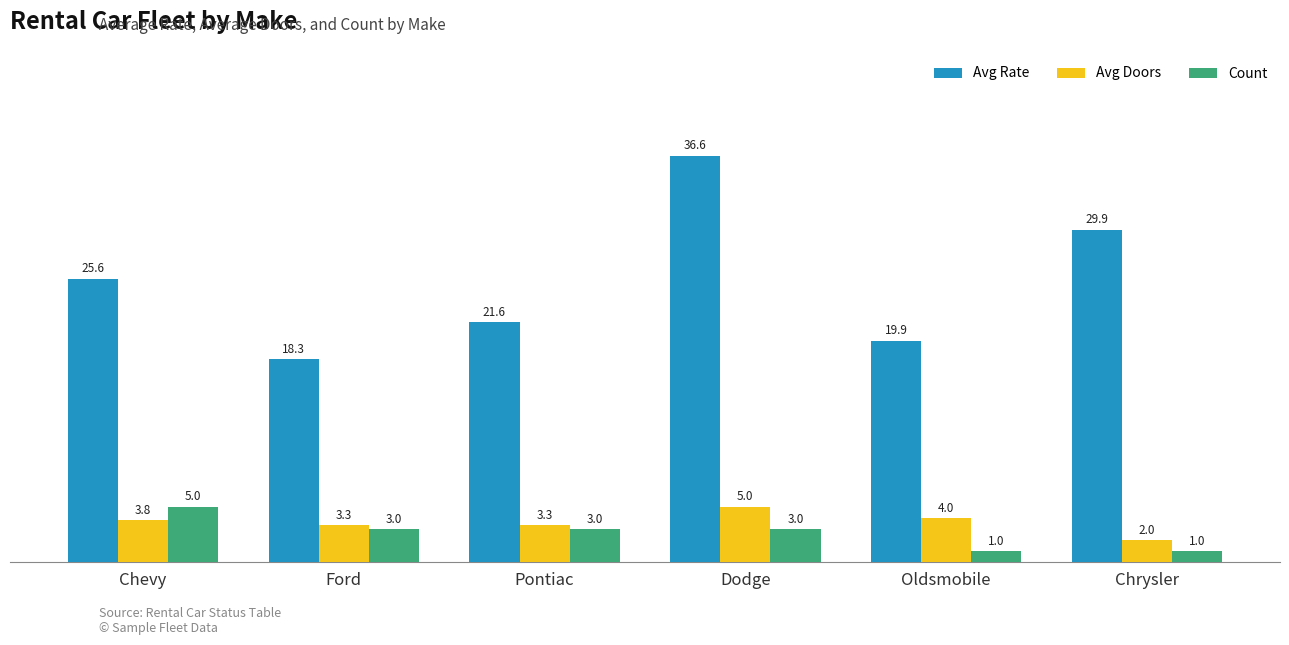

What is the difference between the second highest and minimum values in the Count series?

2.0